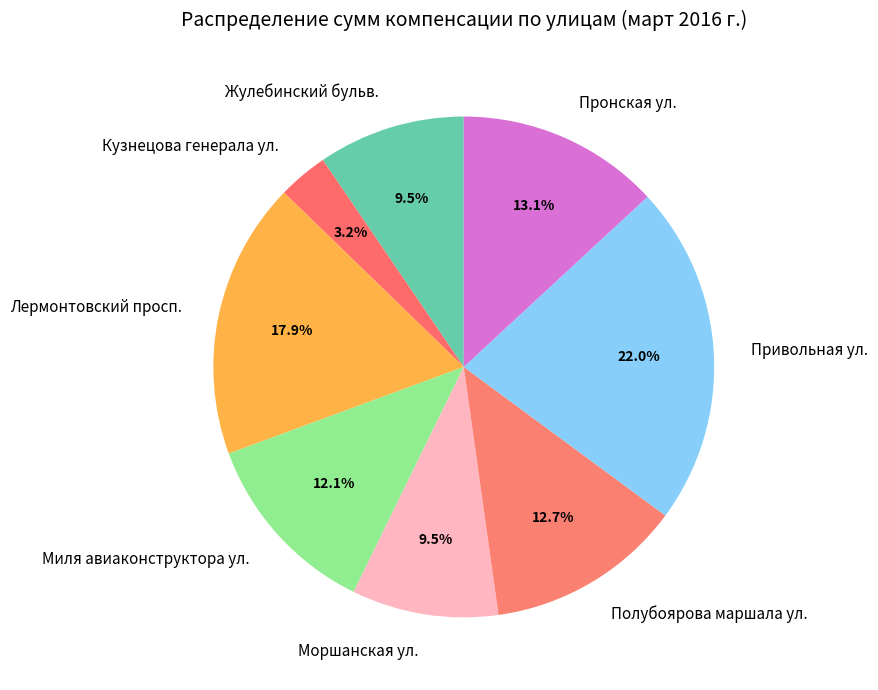

How many slices are in this pie chart?

8